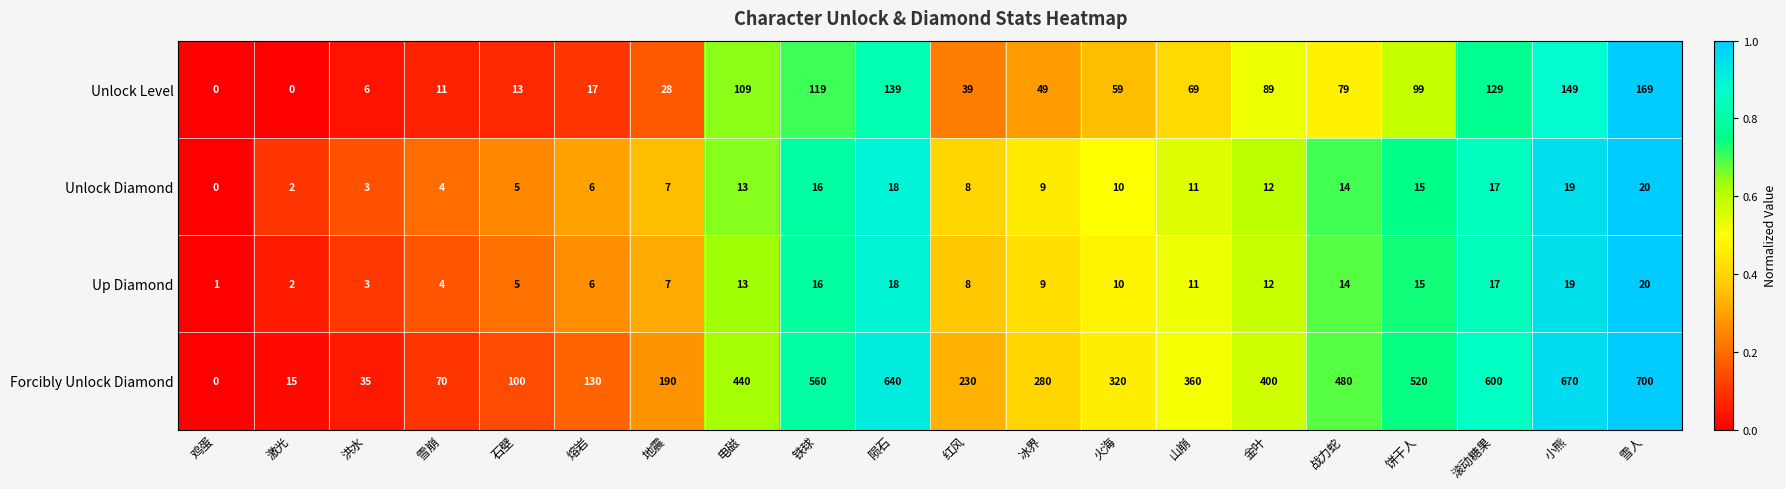

Count the number of data series in this chart.

4